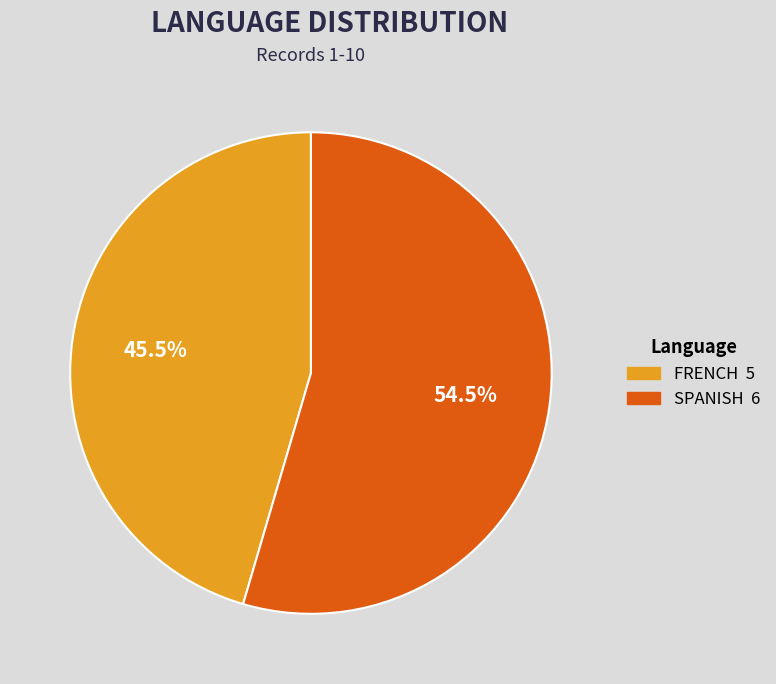

Approximately how many times larger is the value at SPANISH compared to FRENCH?

1.2